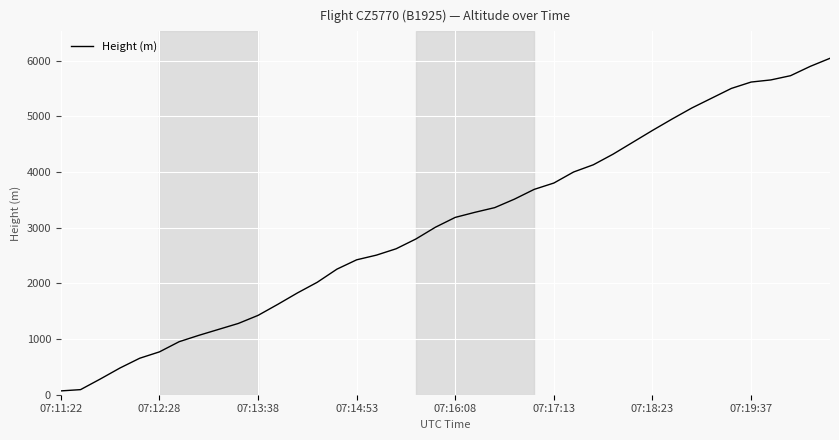

What is the greatest value displayed?

6042.7